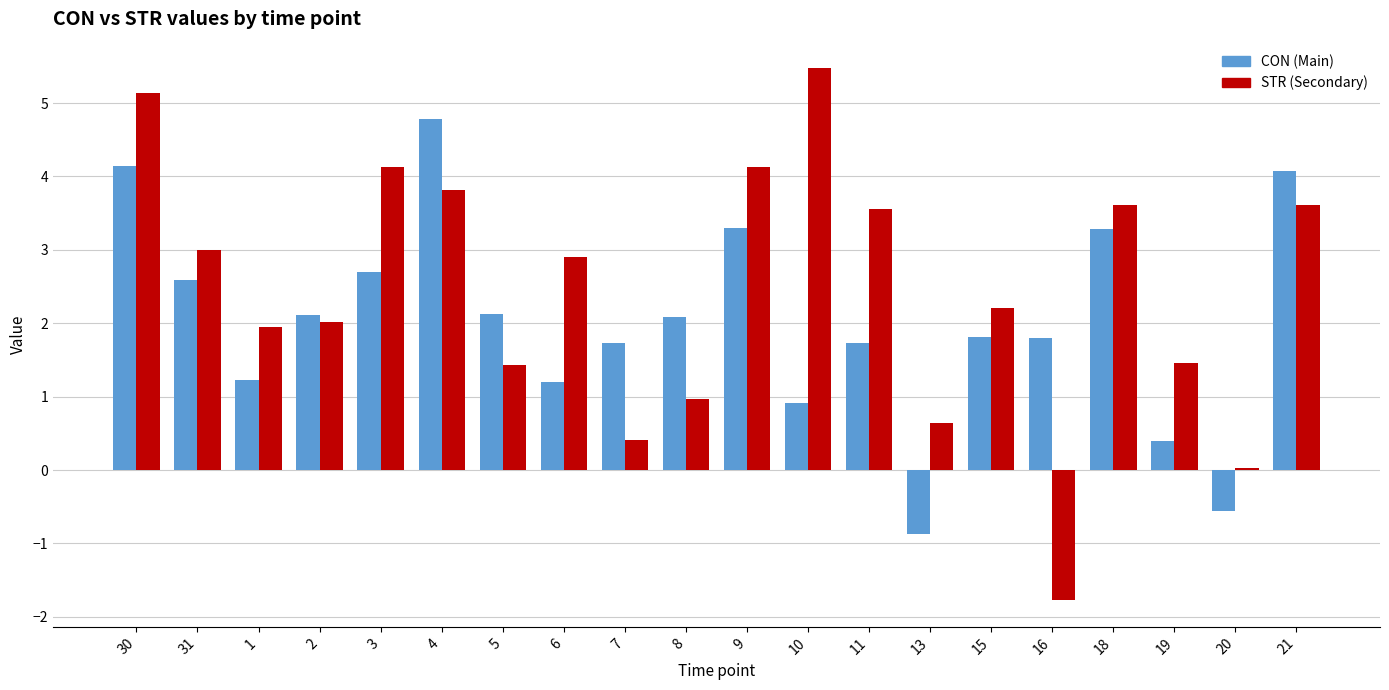

What is the total value across all series at 3?

6.8